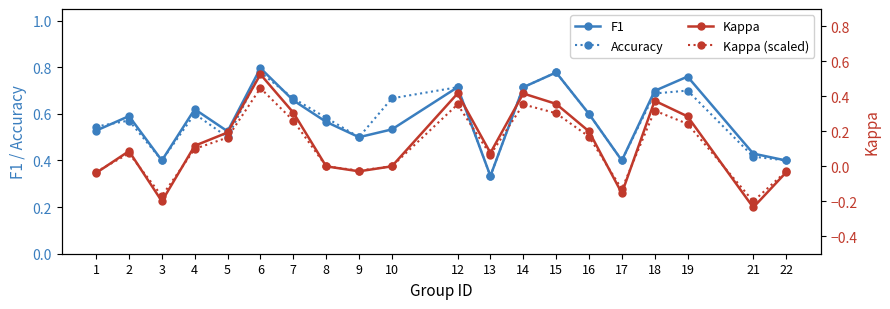

True or false: Kappa (scaled) and Accuracy intersect in this chart.

False